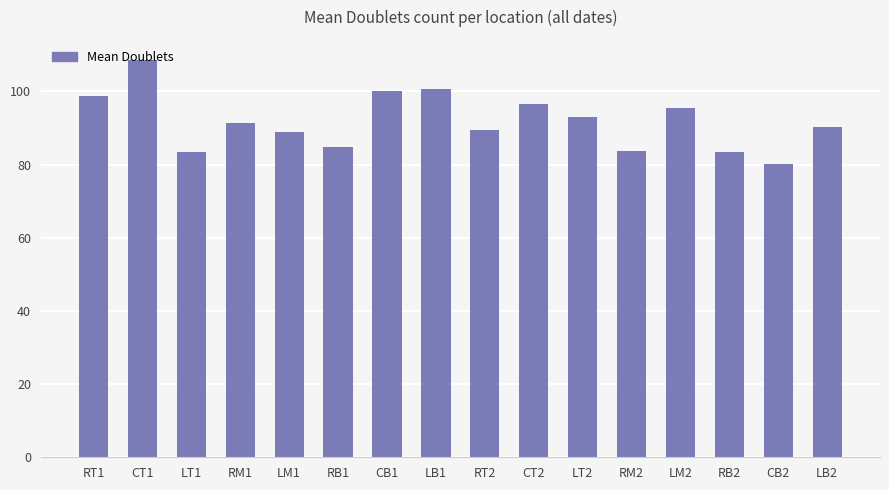

Approximately how many times larger is the value at RM2 compared to RB2?

1.0